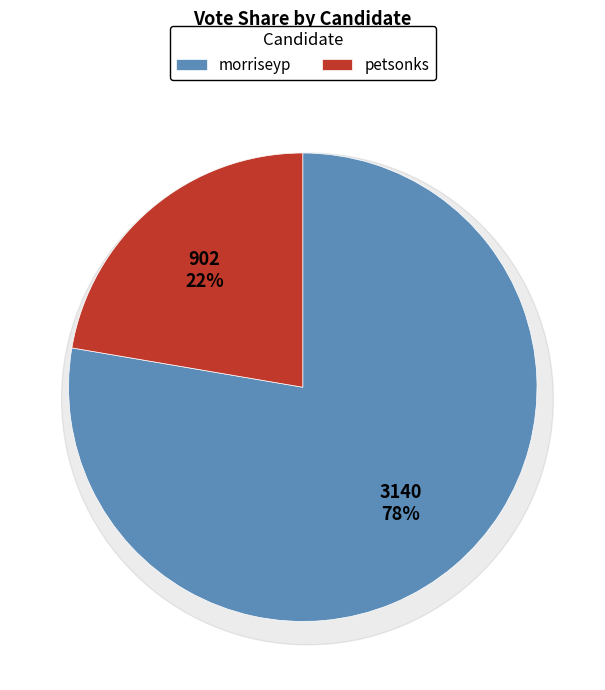

To the nearest percent, what percentage of the pie is morriseyp?

78%